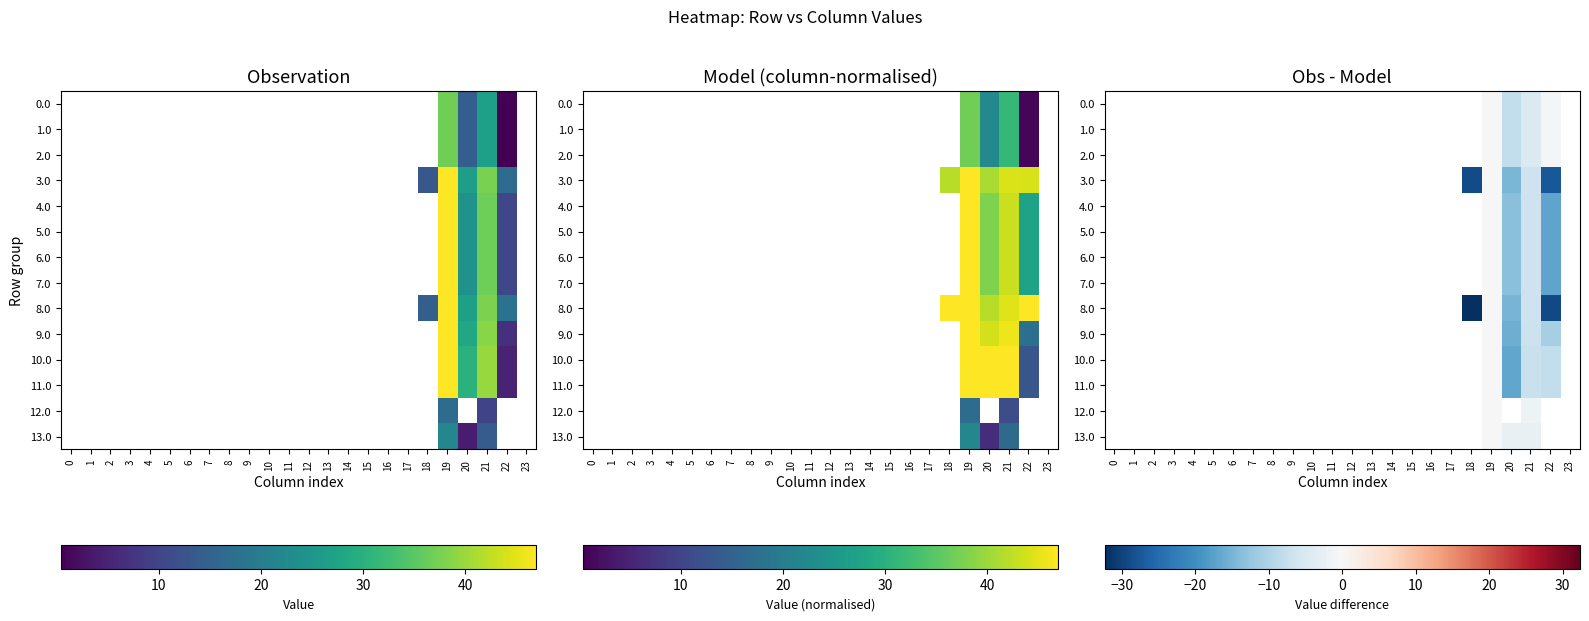

Which label corresponds to the smallest value in the chart?

18